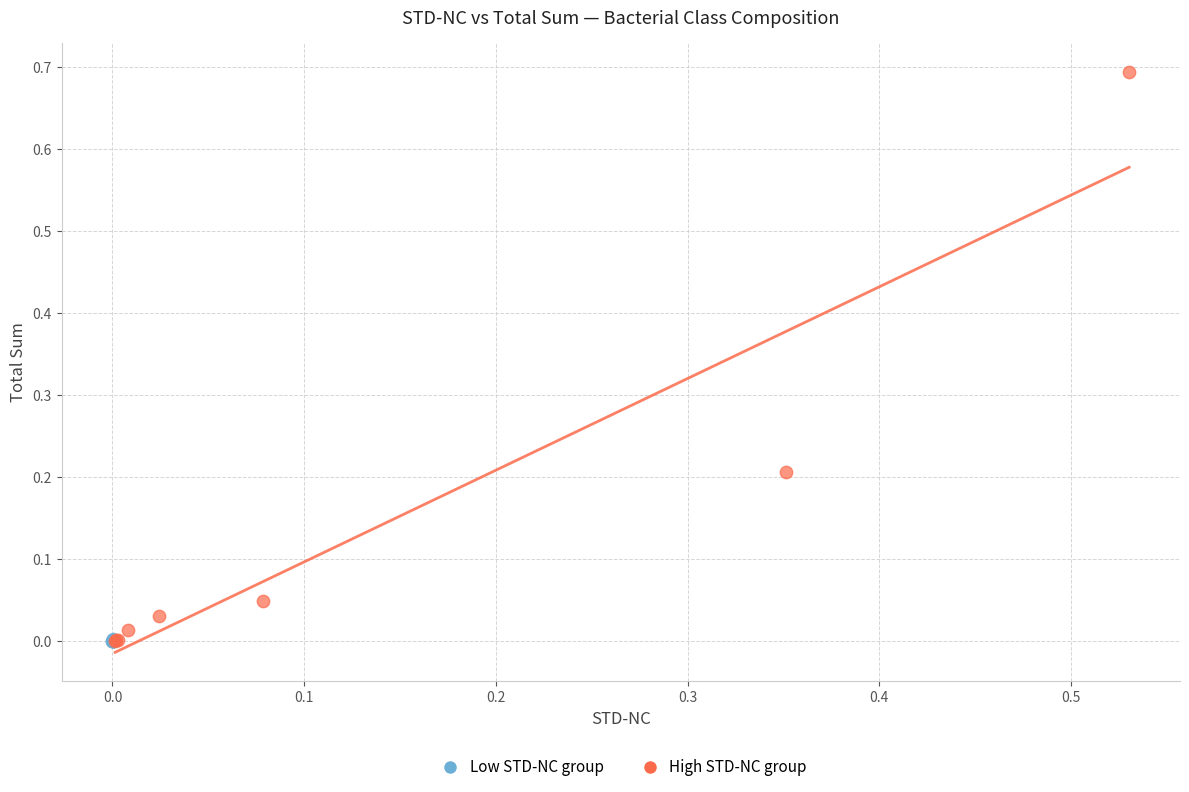

Which series reaches the maximum Y coordinate?

High STD-NC group